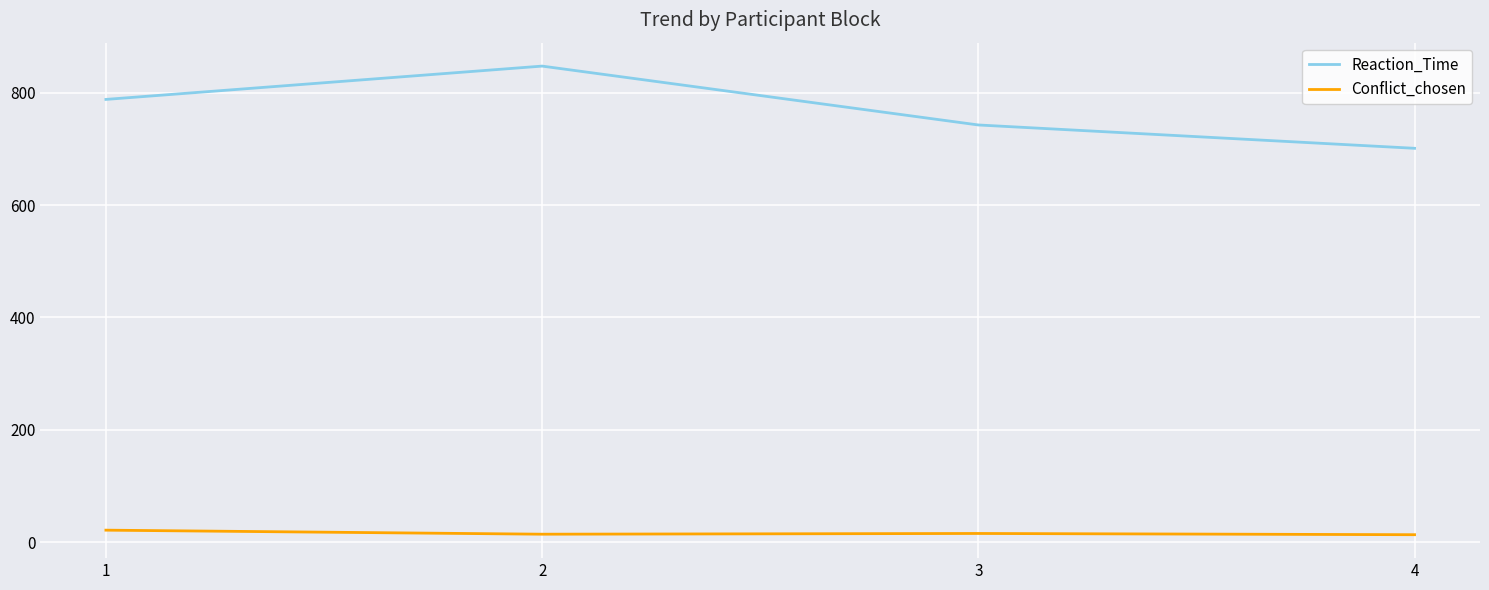

List the series in order of their peak value, lowest first.

Conflict_chosen, Reaction_Time